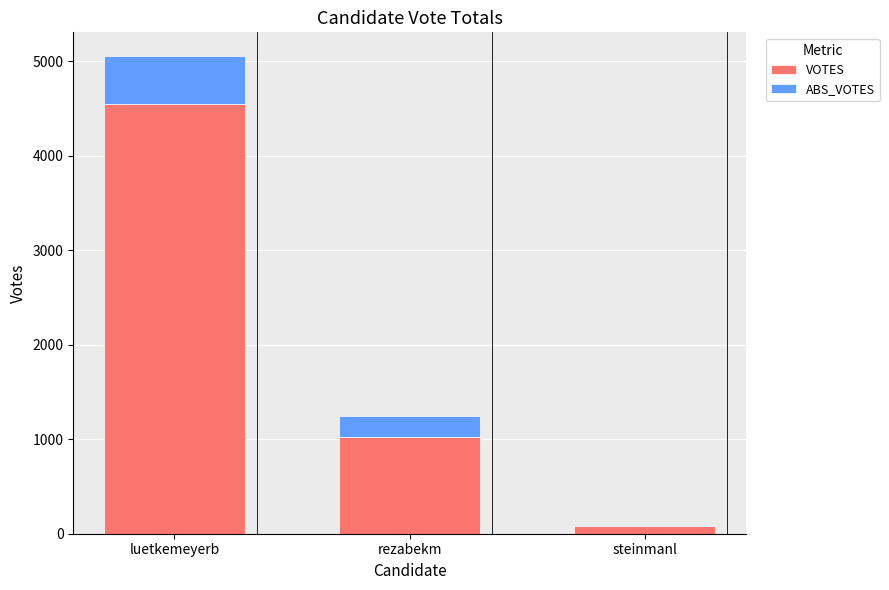

Is it true that VOTES equals 4552 at luetkemeyerb?

True